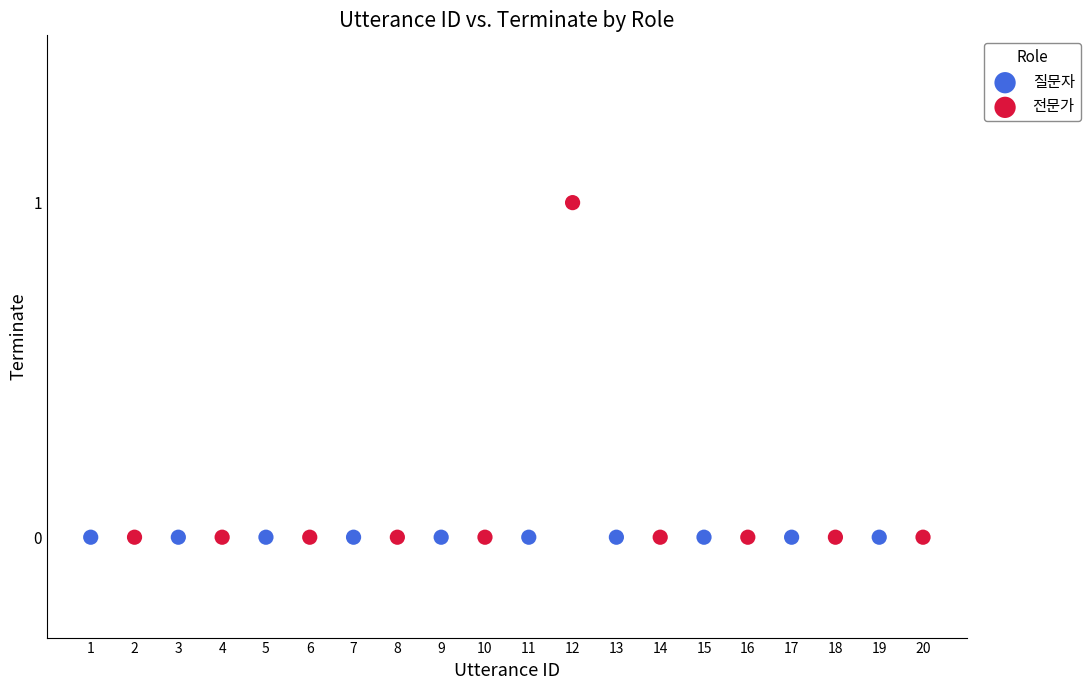

Which series reaches the maximum Y coordinate?

전문가